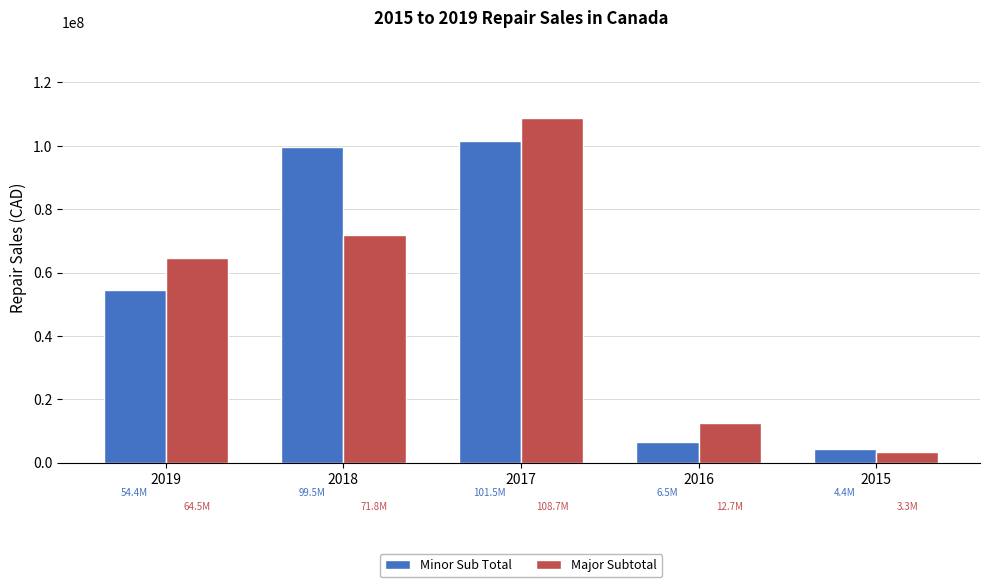

What is the value of the Minor Sub Total bar at the 5th from the left?

4413600